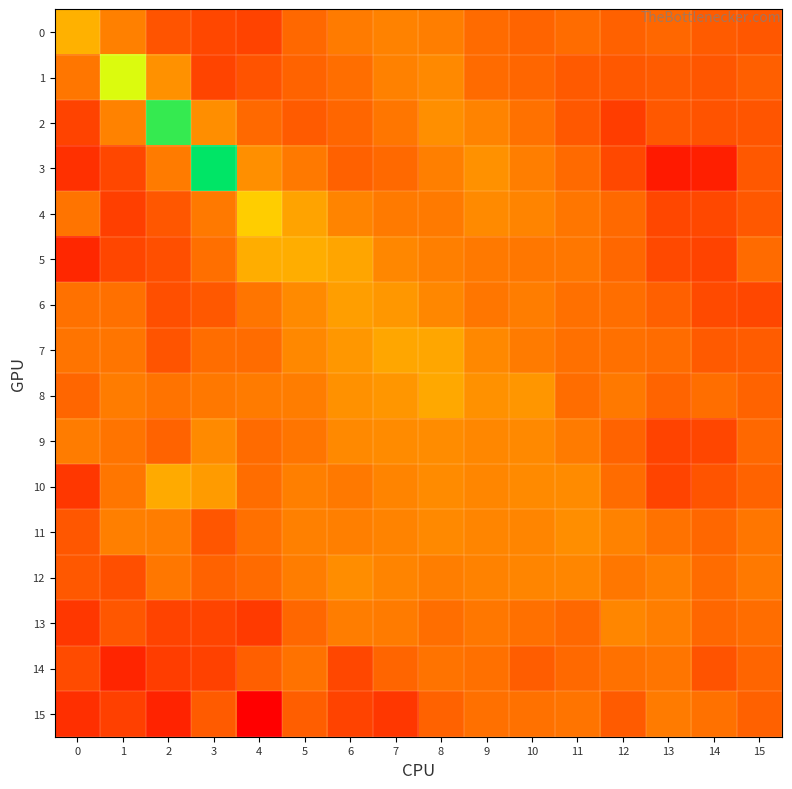

Between 2 and 12, which series saw the biggest shift?

2